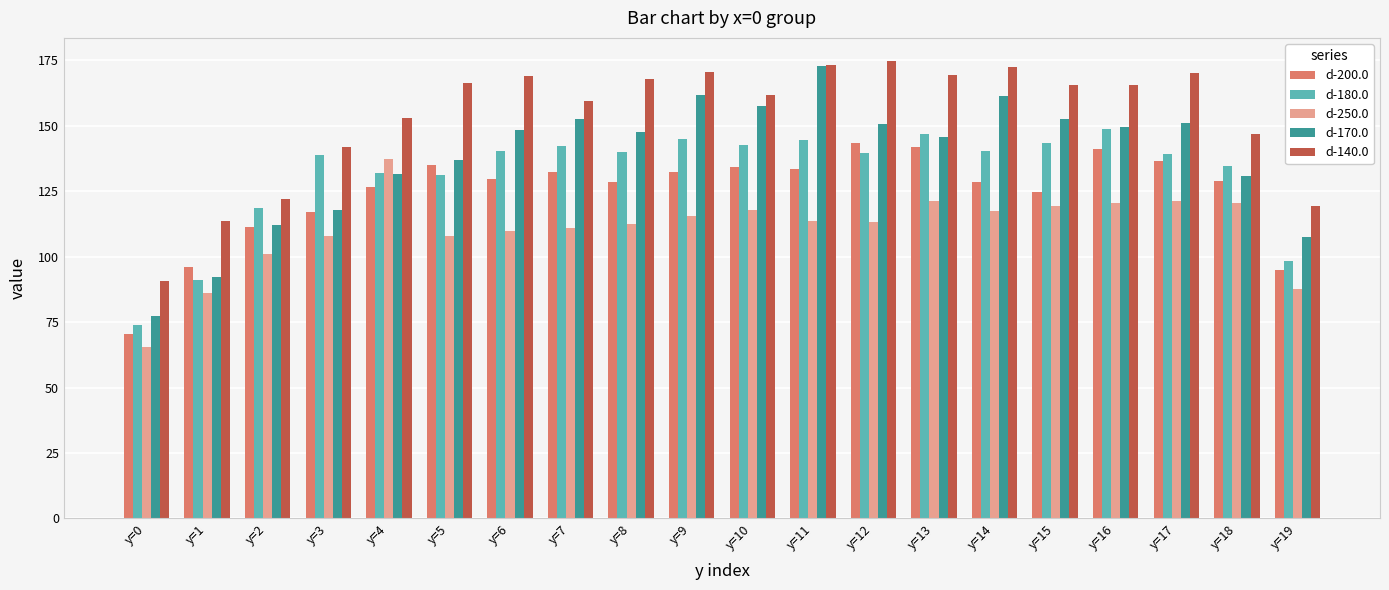

What is the approximate value of d-180.0 at y=13?

147.1